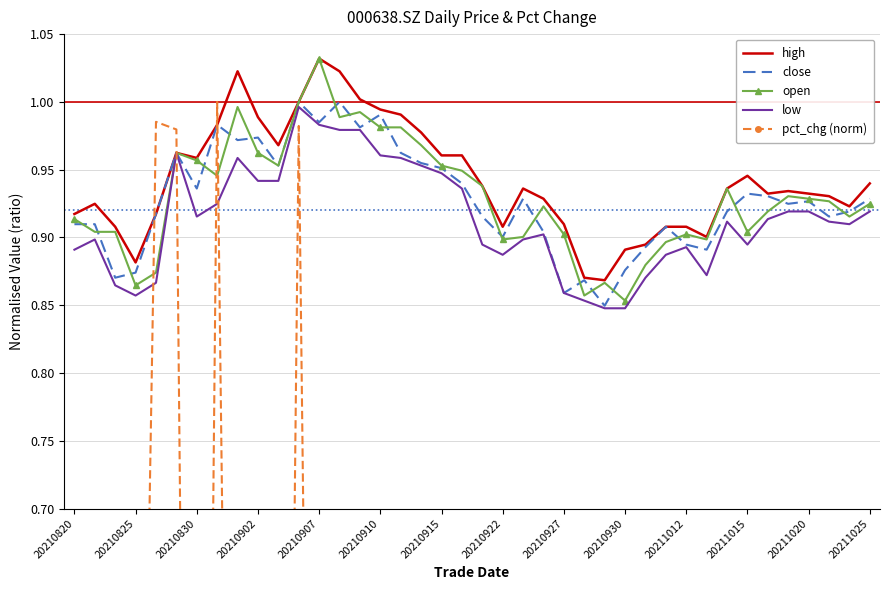

At which label does high reach its peak?

20210907